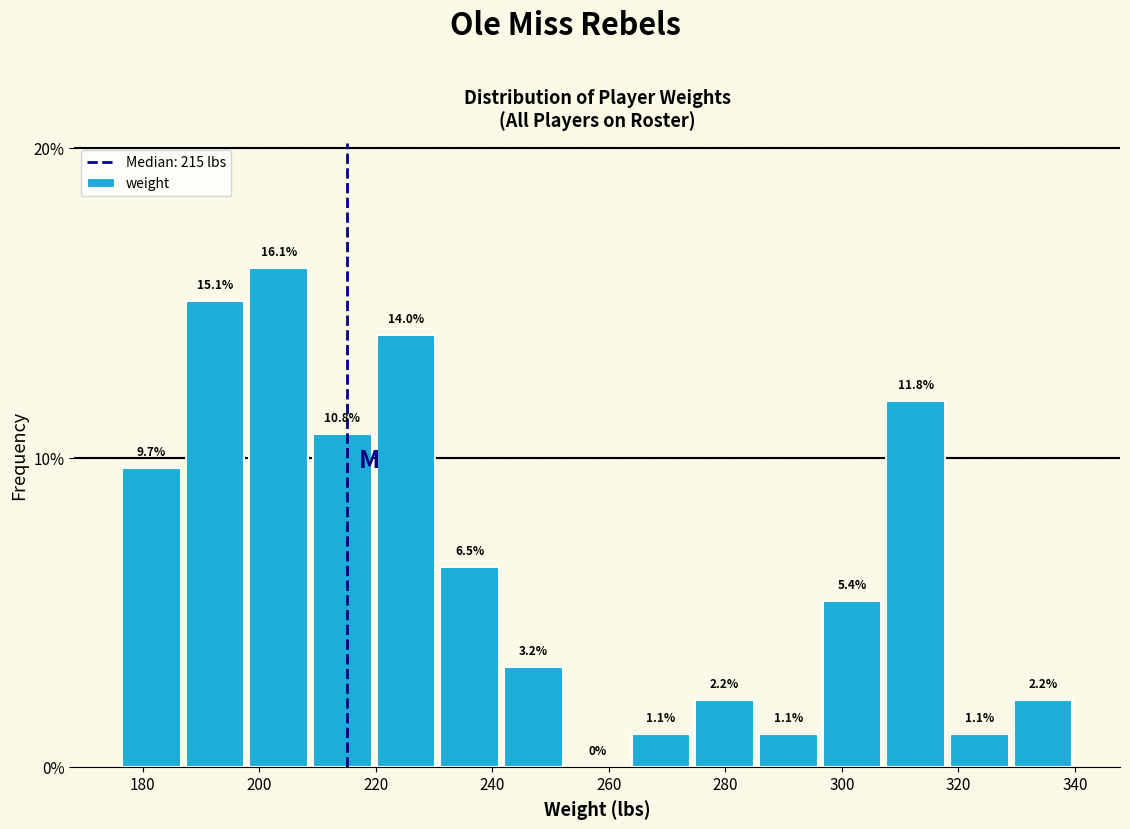

Reading left to right, list every bar in this chart as the range it spans on the x-axis followed by its height. The bar edges are not printed on the chart, so give them approximately, as read against the axis.

176 to 186: 9.7
186 to 198: 15.1
198 to 208: 16.1
208 to 220: 10.8
220 to 230: 14.0
230 to 242: 6.5
242 to 252: 3.2
252 to 264: 0.0
264 to 274: 1.1
274 to 286: 2.2
286 to 296: 1.1
296 to 308: 5.4
308 to 318: 11.8
318 to 330: 1.1
330 to 340: 2.2